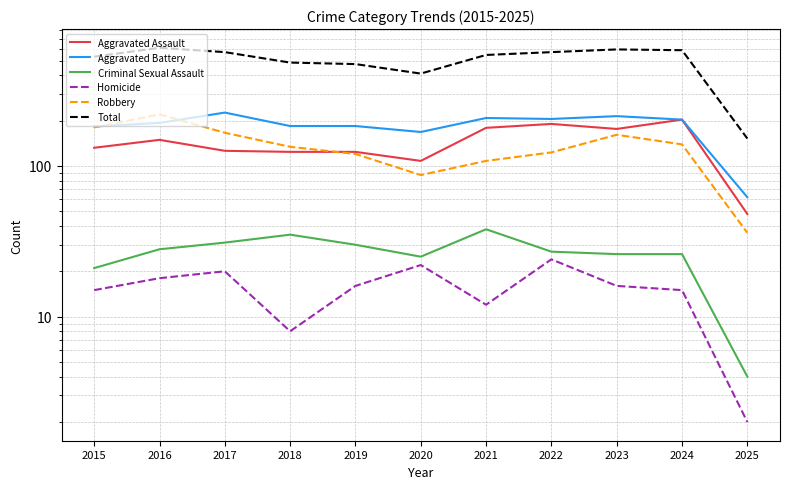

What value does the Criminal Sexual Assault series have at 2017, to the nearest 10?

30